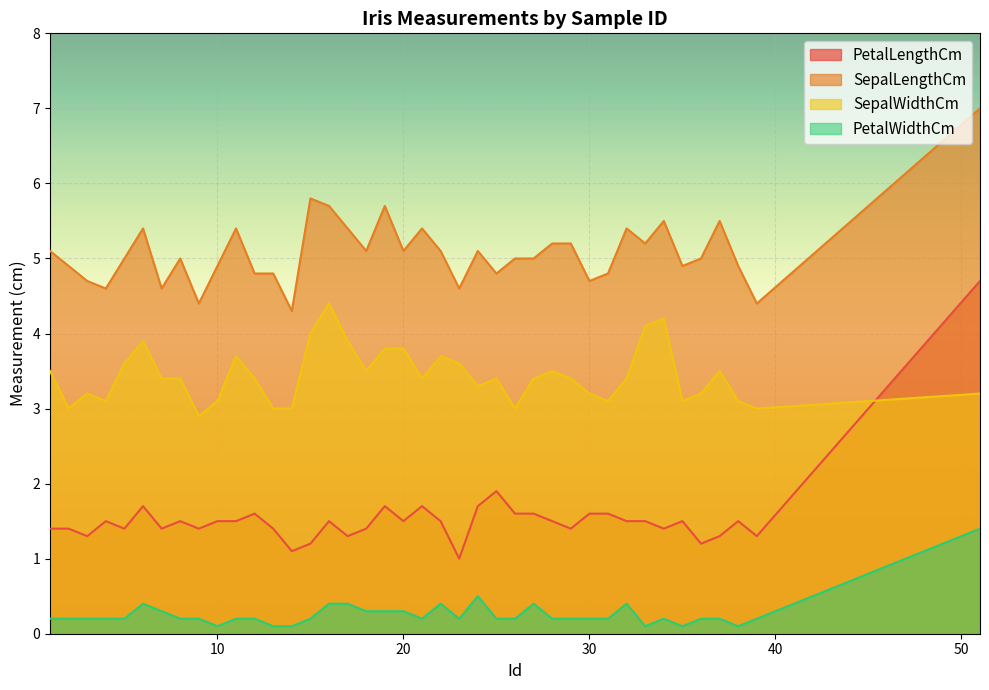

List the series in order of their overall mean, highest first.

SepalLengthCm, SepalWidthCm, PetalLengthCm, PetalWidthCm